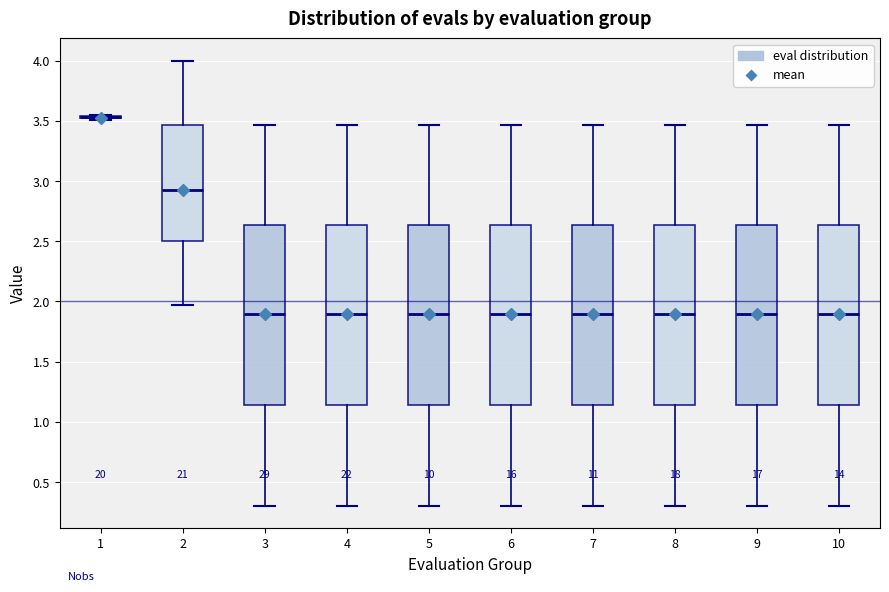

Reading left to right, read every box against the y-axis: the position of its median line, the range the box covers, and the ends of its whiskers. The values are not printed on the chart, so give them approximately, as read against the axis.

1: box collapsed to a line at 3.55, whiskers 3.50 to 3.55
2: median 2.95, box 2.50 to 3.45, whiskers 1.95 to 4.00
3: median 1.90, box 1.15 to 2.65, whiskers 0.30 to 3.45
4: median 1.90, box 1.15 to 2.65, whiskers 0.30 to 3.45
5: median 1.90, box 1.15 to 2.65, whiskers 0.30 to 3.45
6: median 1.90, box 1.15 to 2.65, whiskers 0.30 to 3.45
7: median 1.90, box 1.15 to 2.65, whiskers 0.30 to 3.45
8: median 1.90, box 1.15 to 2.65, whiskers 0.30 to 3.45
9: median 1.90, box 1.15 to 2.65, whiskers 0.30 to 3.45
10: median 1.90, box 1.15 to 2.65, whiskers 0.30 to 3.45